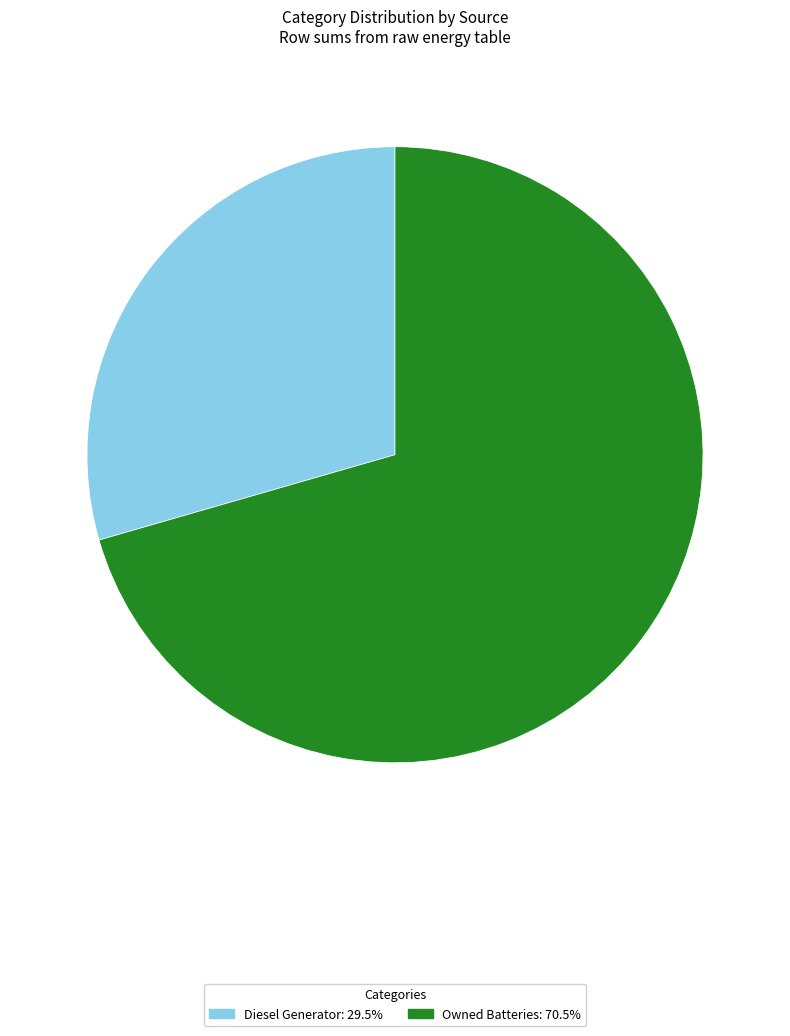

Is there any slice that represents more than half of the pie?

Yes